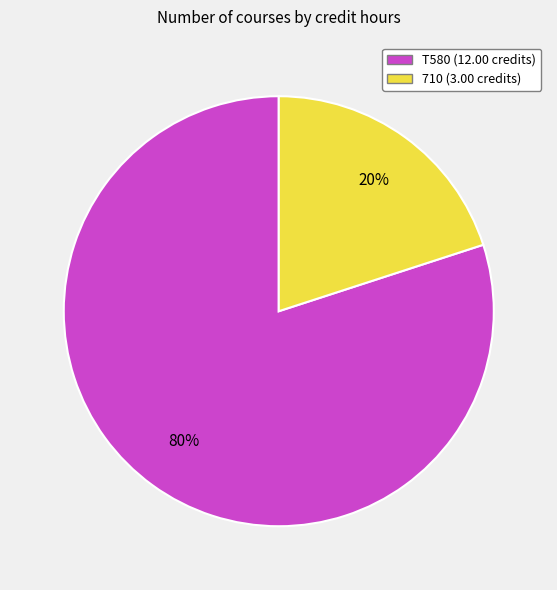

Approximately how many times larger is the value at T580 (12.00 credits) compared to 710 (3.00 credits)?

4.0